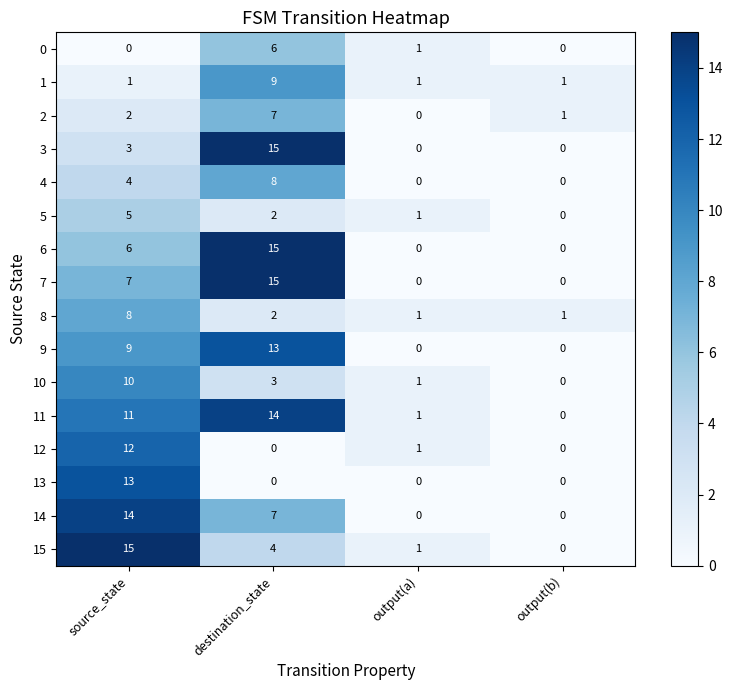

At how many categories does at least one series exceed 0?

4